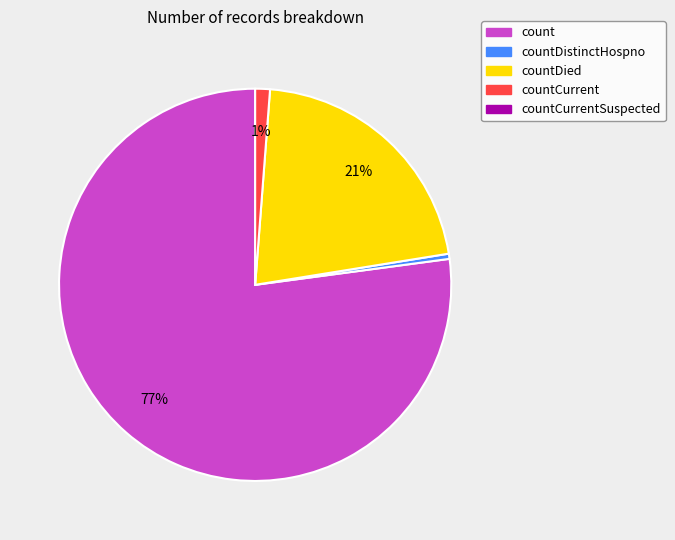

Does any single category account for the majority?

Yes